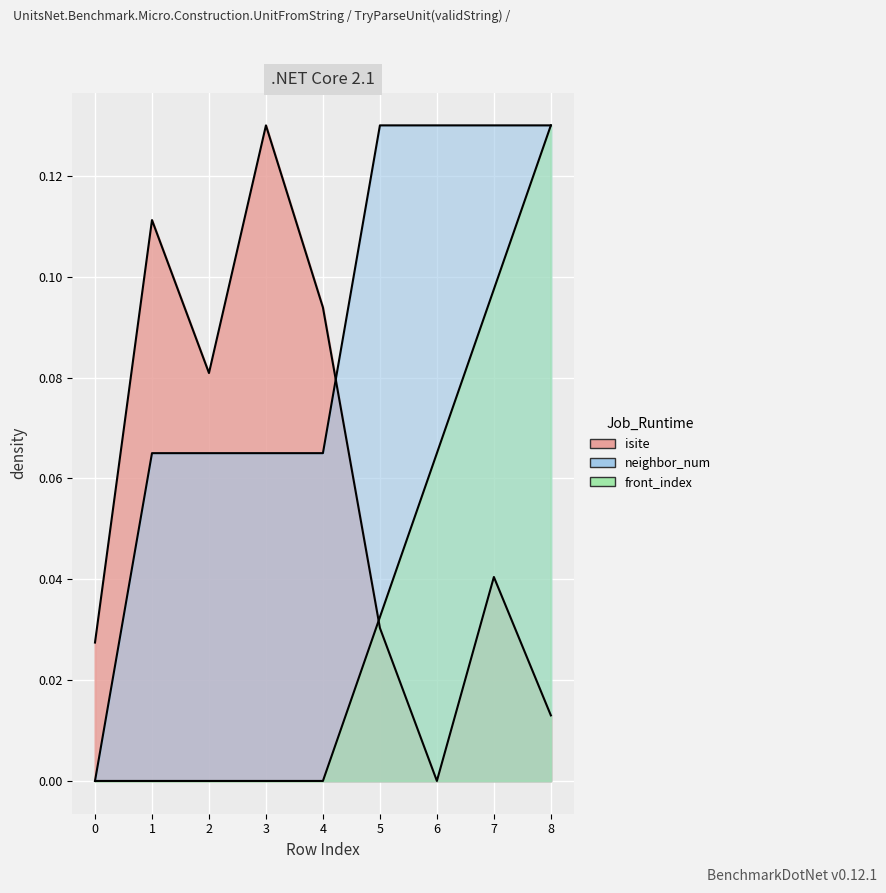

What is the value of the neighbor_num point at the 2nd from the left?

0.1